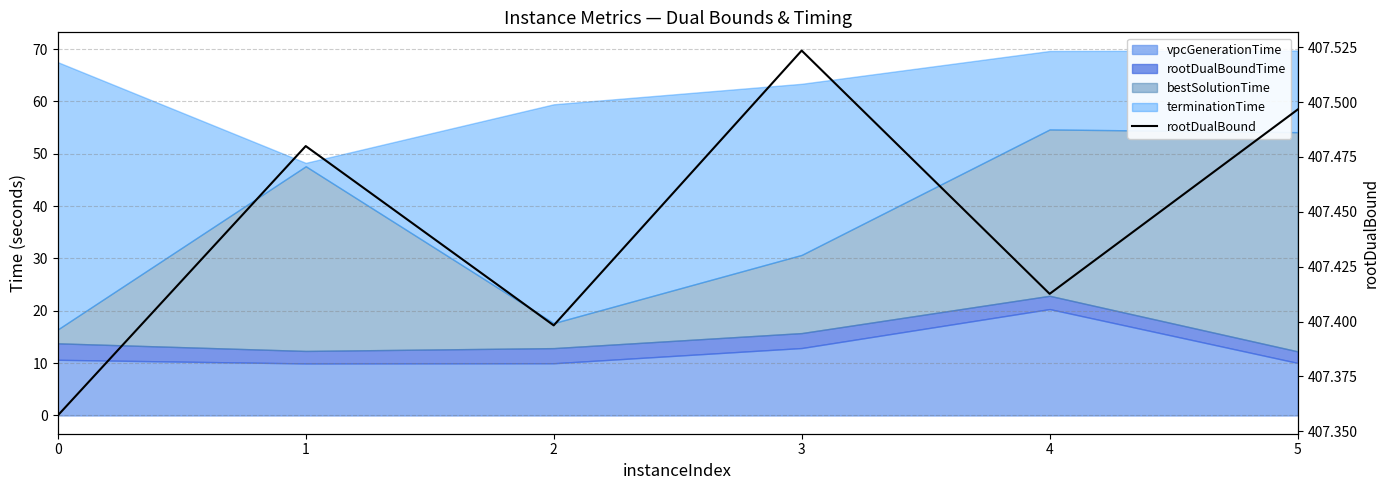

Does the chart have visible grid lines?

Yes